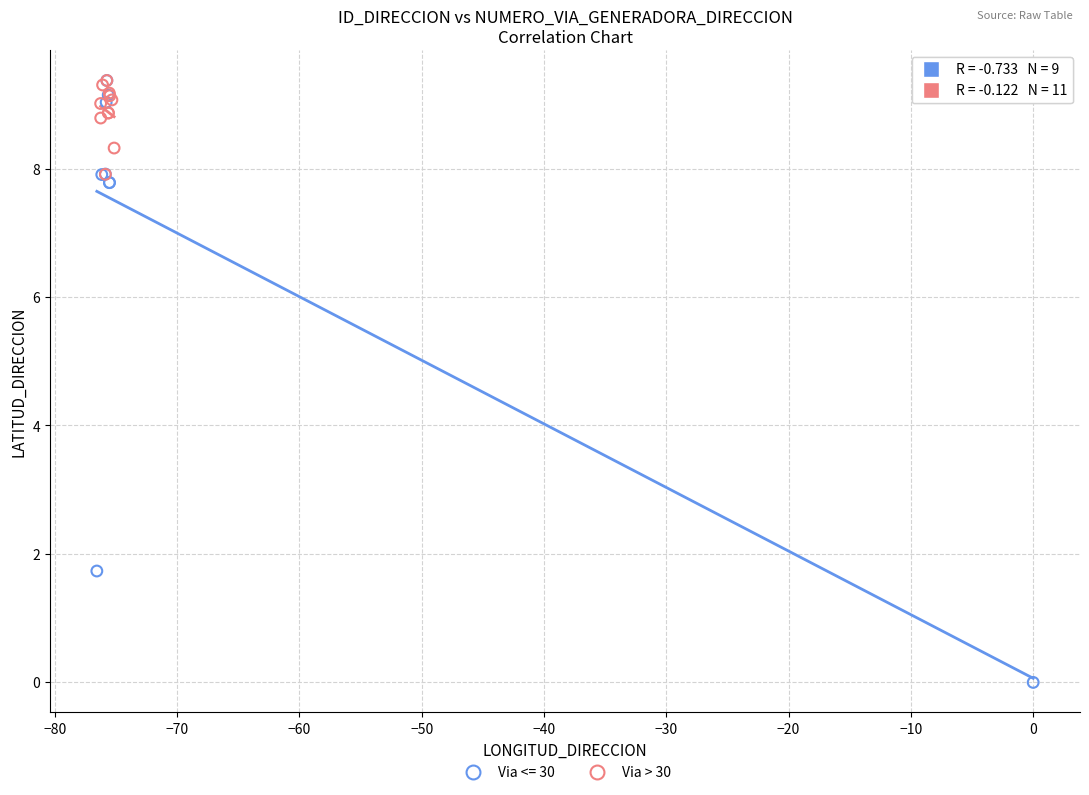

Which series has the widest spread of Y values?

Via <= 30